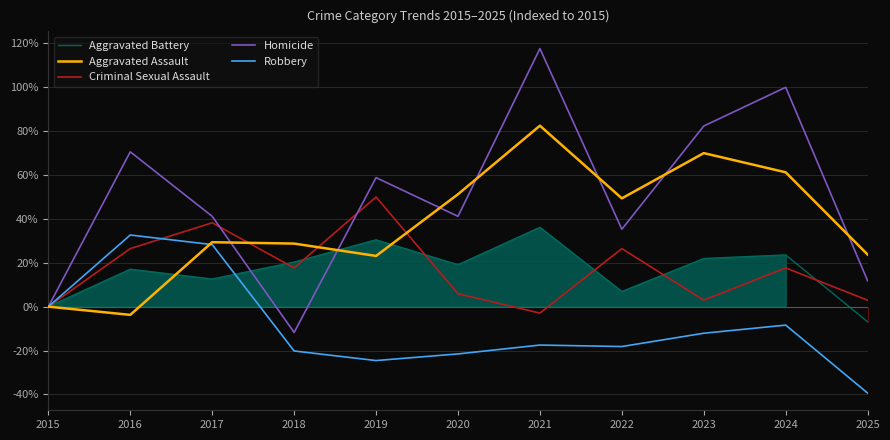

Which series has the widest spread of values?

Homicide